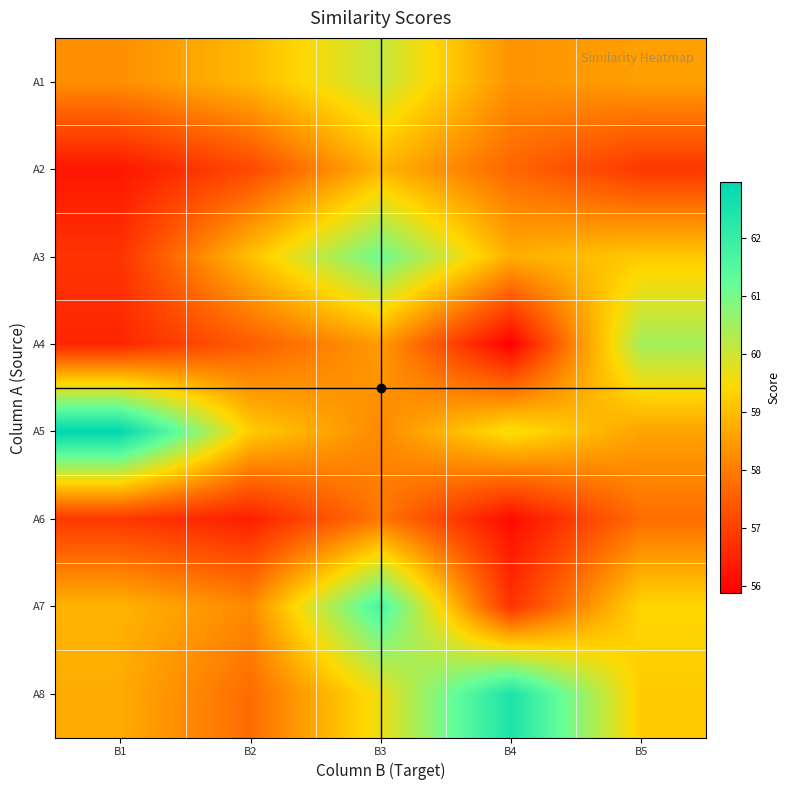

At which category is the sum across all series the highest?

B3